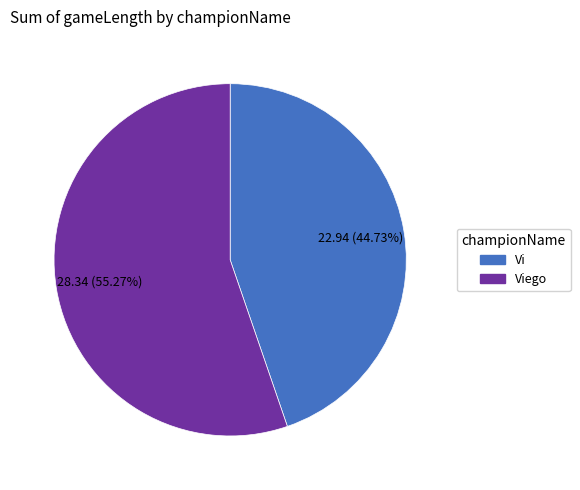

Count the number of slices in the pie.

2